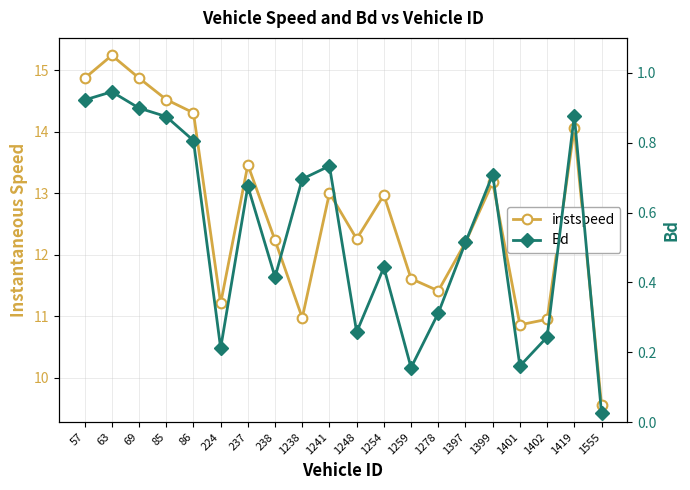

True or false: instspeed and Bd intersect in this chart.

False